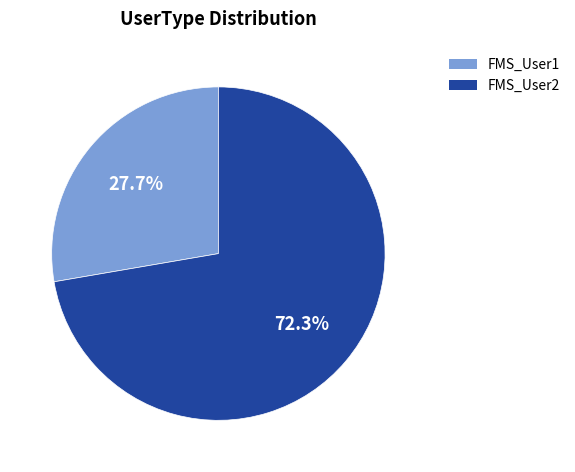

What is the total percentage of FMS_User1 and FMS_User2?

100.0%